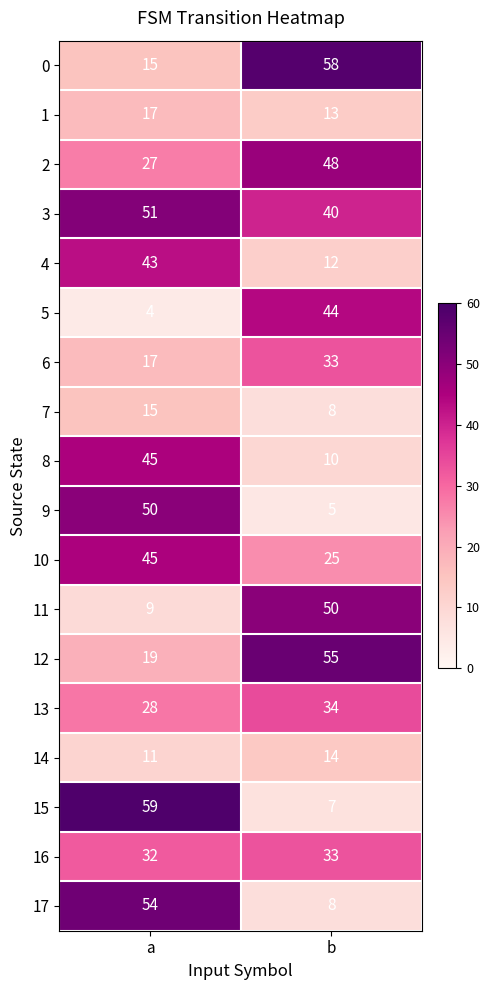

Which category has the lowest value across all series?

a